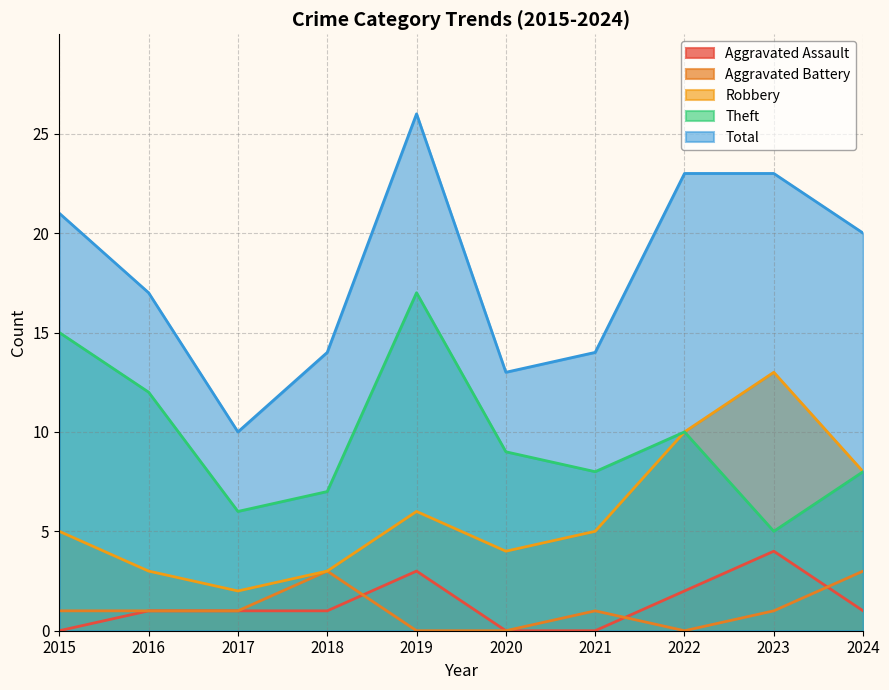

What is the value of the Total point at the 4th from the left?

14